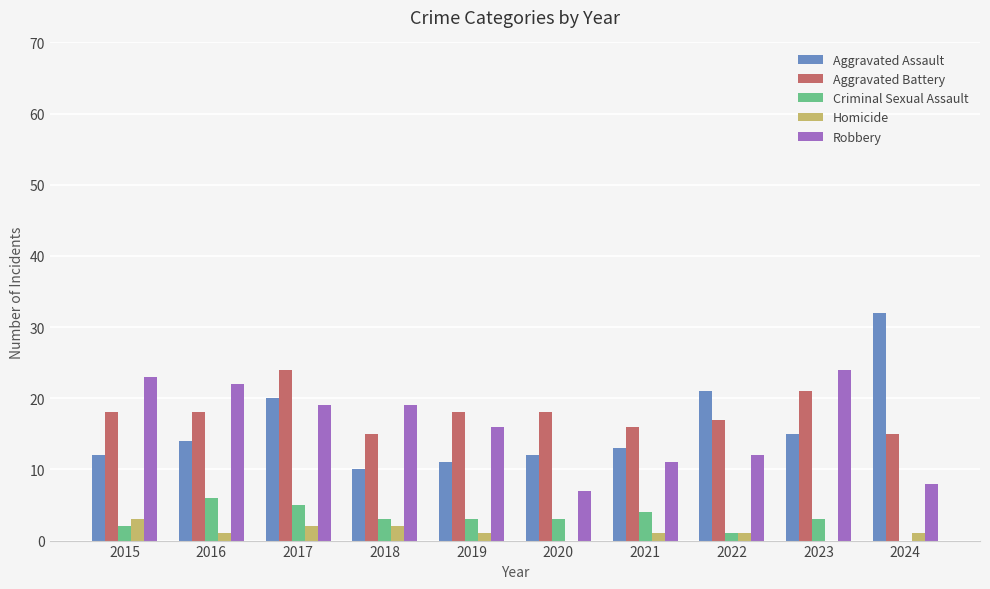

Read the Aggravated Battery value at 2018.

15